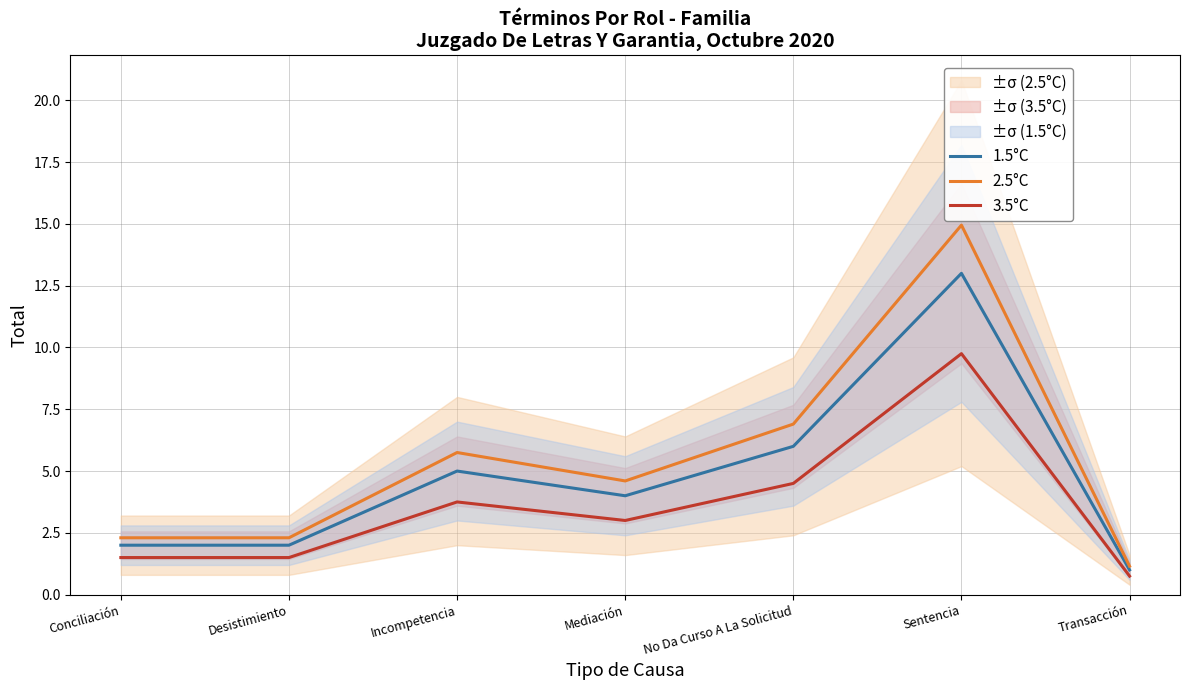

Rank the categories by 3.5°C value from lowest to highest.

Transacción, Conciliación, Desistimiento, Mediación, Incompetencia, No Da Curso A La Solicitud, Sentencia